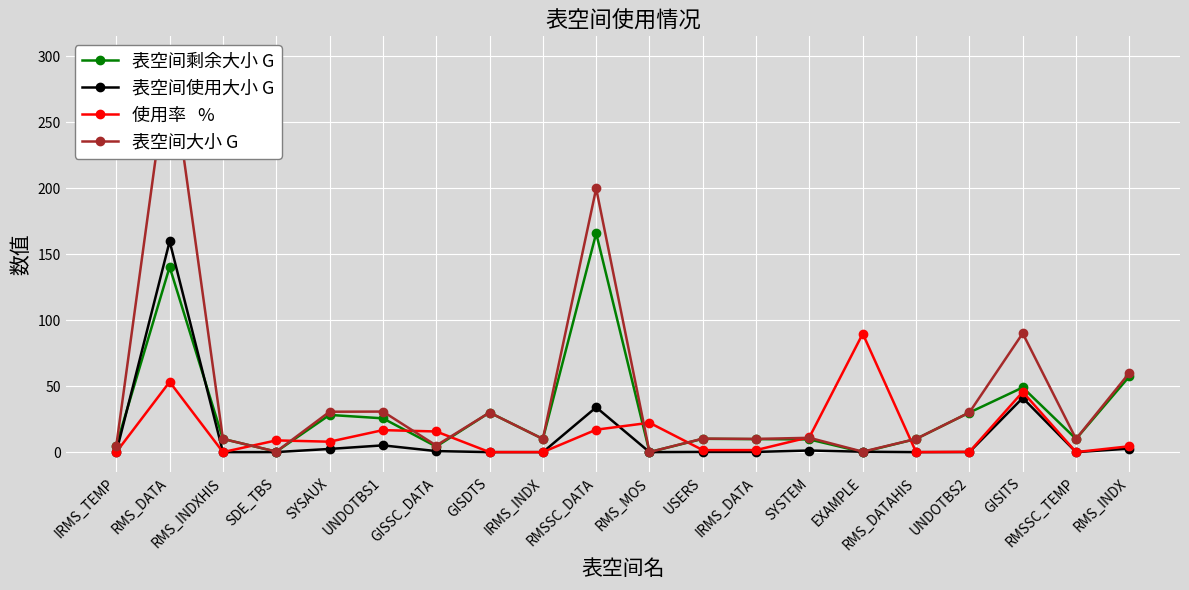

Where is 使用率   % nearest to the value 44?

GISITS